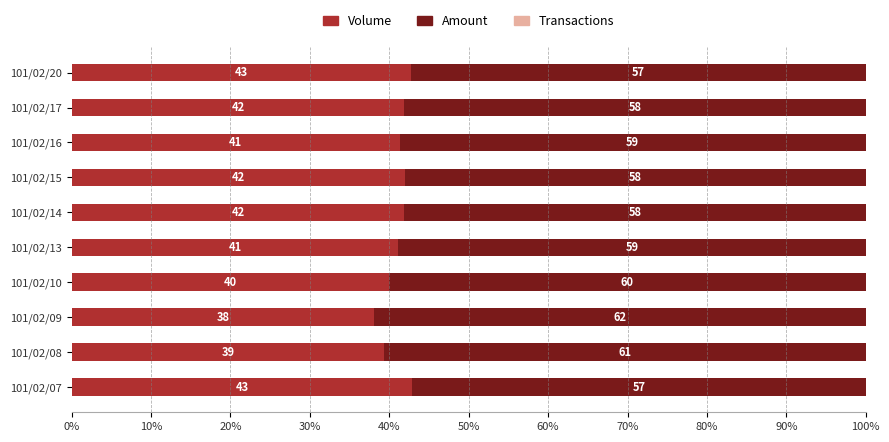

True or false: Volume has a value of 54.8 at 101/02/13.

False